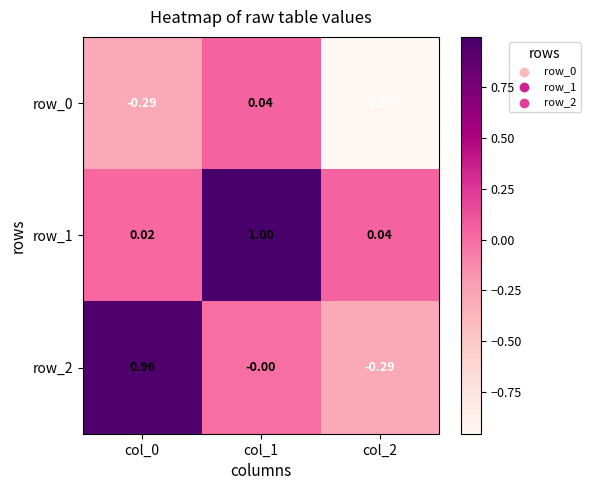

Which series has the largest total across all categories?

row_1